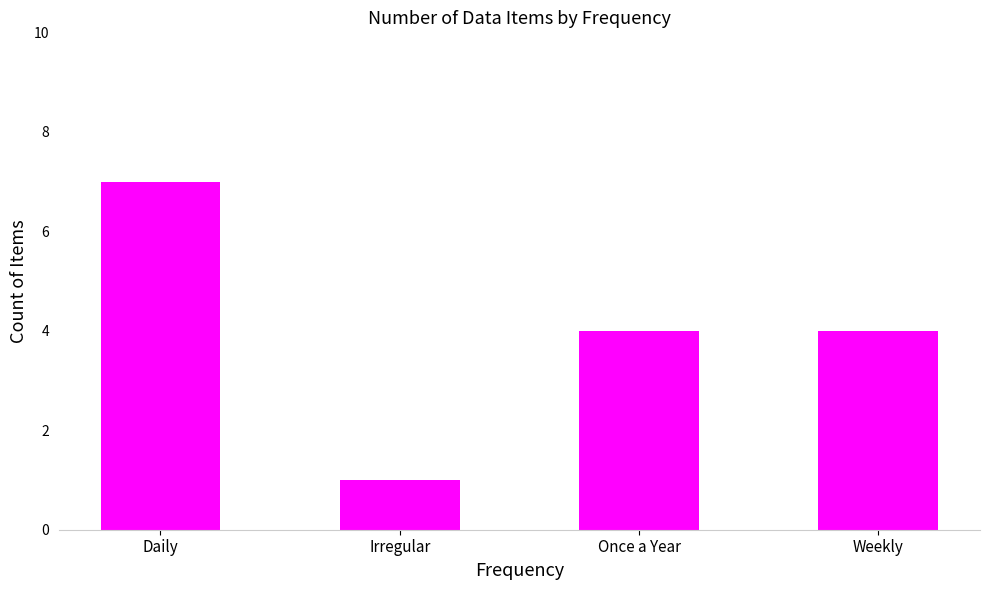

What position from the left is Once a Year?

3